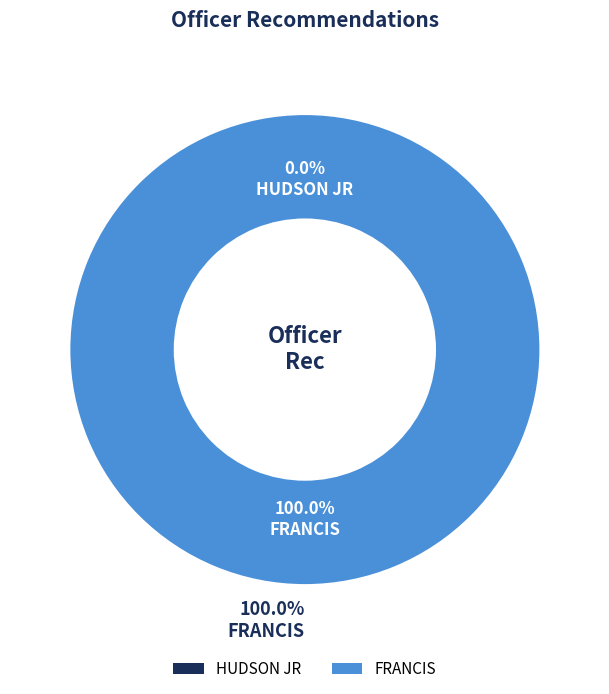

What percentage do FRANCIS and HUDSON JR together represent?

100.0%